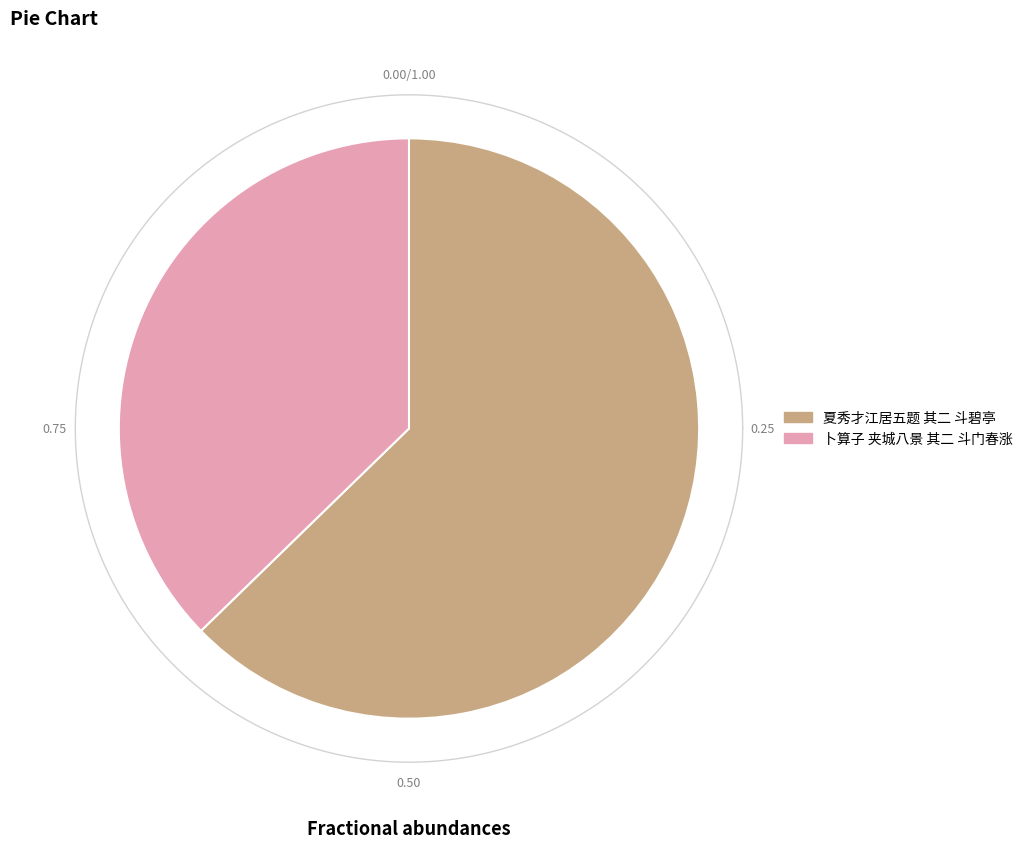

How many segments does this pie chart have?

2